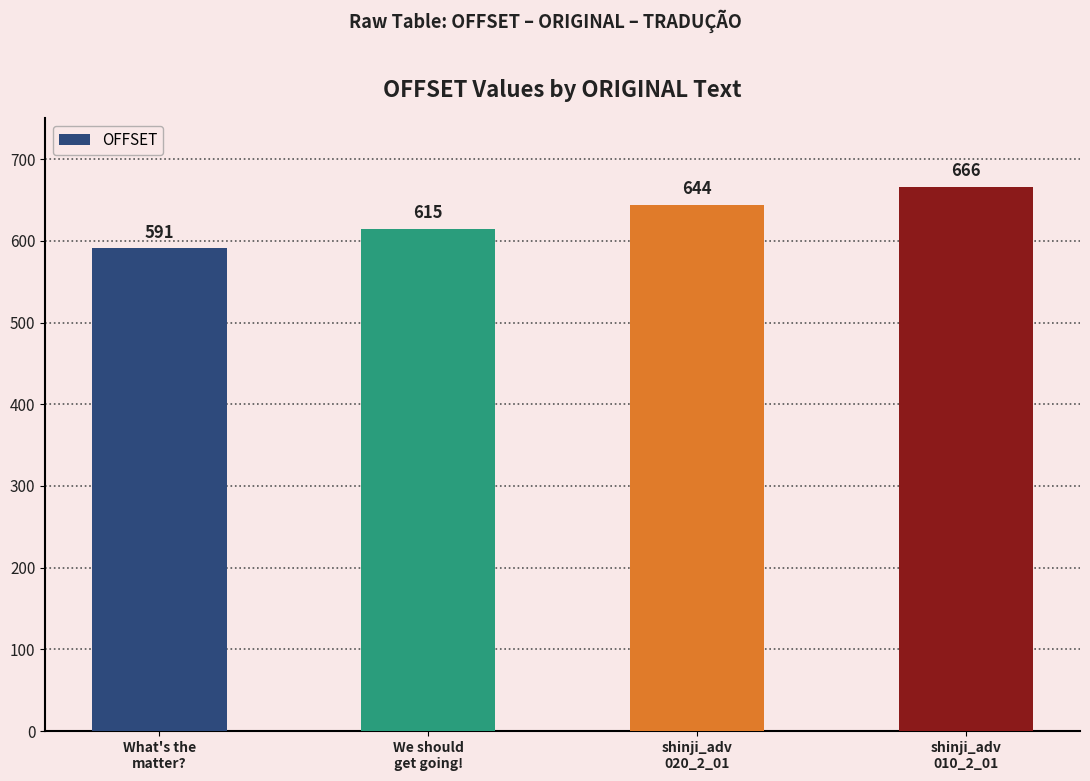

What is the minimum value shown in the chart?

591